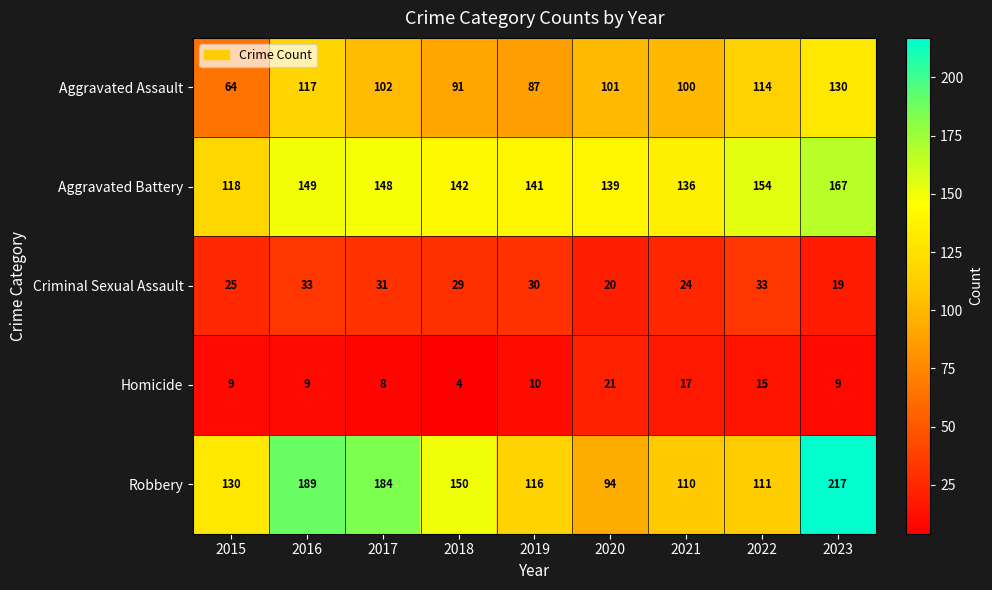

What is the sum of all Criminal Sexual Assault values?

244